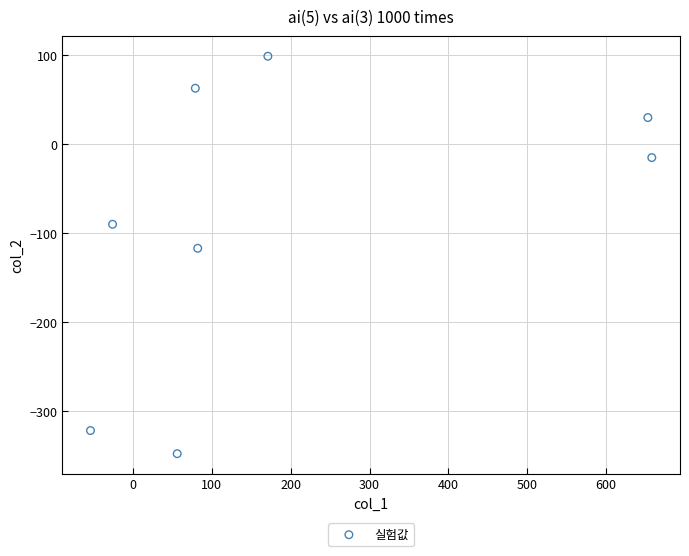

What Y value in the scatter plot is closest to -124?

-117